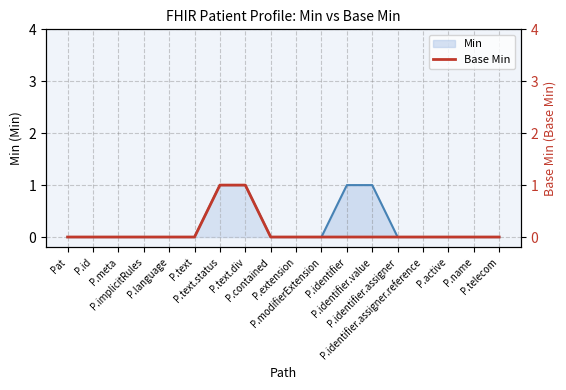

Reading left to right, what are all the values shown in this chart?

0	0	0	0	0	0	1	1	0	0	0	0	0	0	0	0	0	0